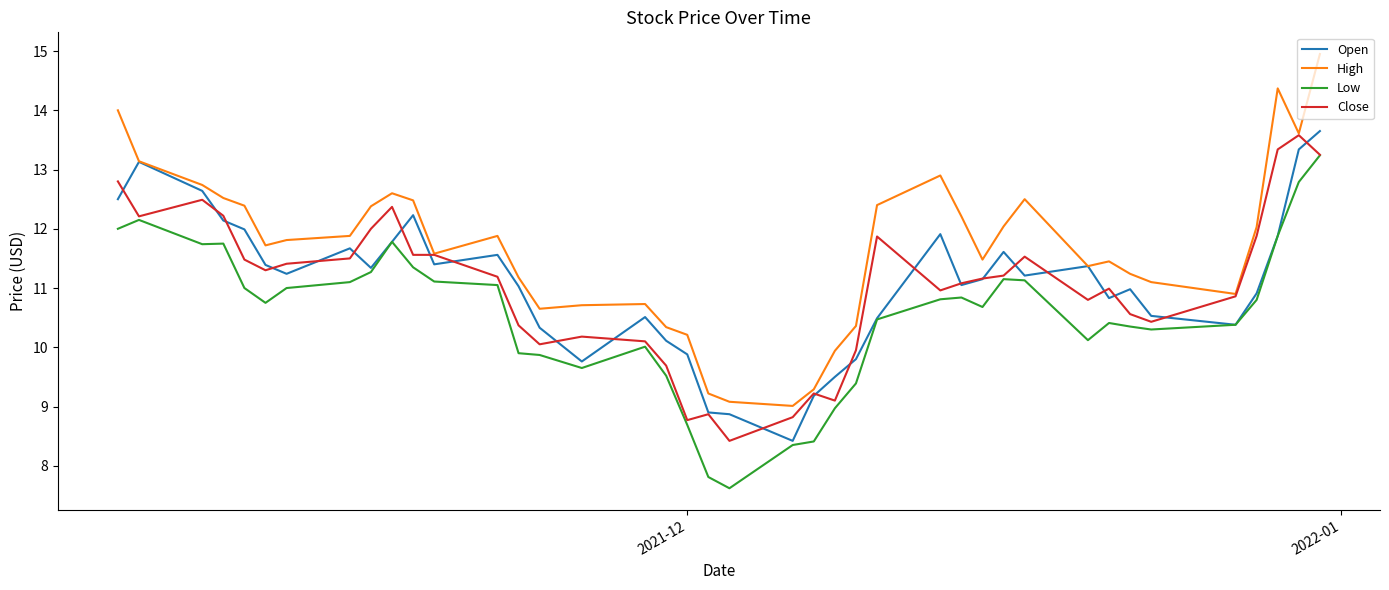

What is the highest value of the Close series?

13.6